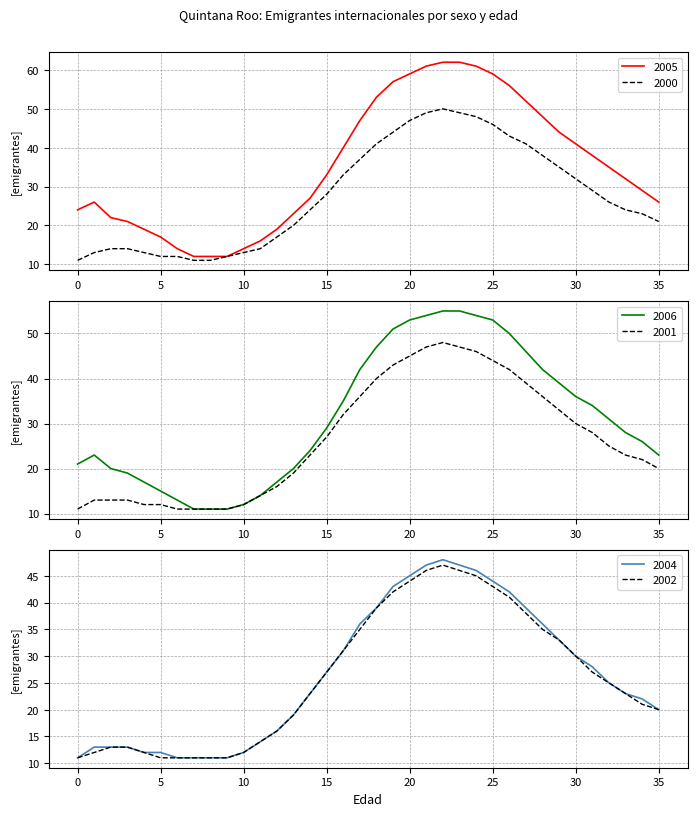

What is the sum of the Hombres_2001 values at 5 and 3?

25